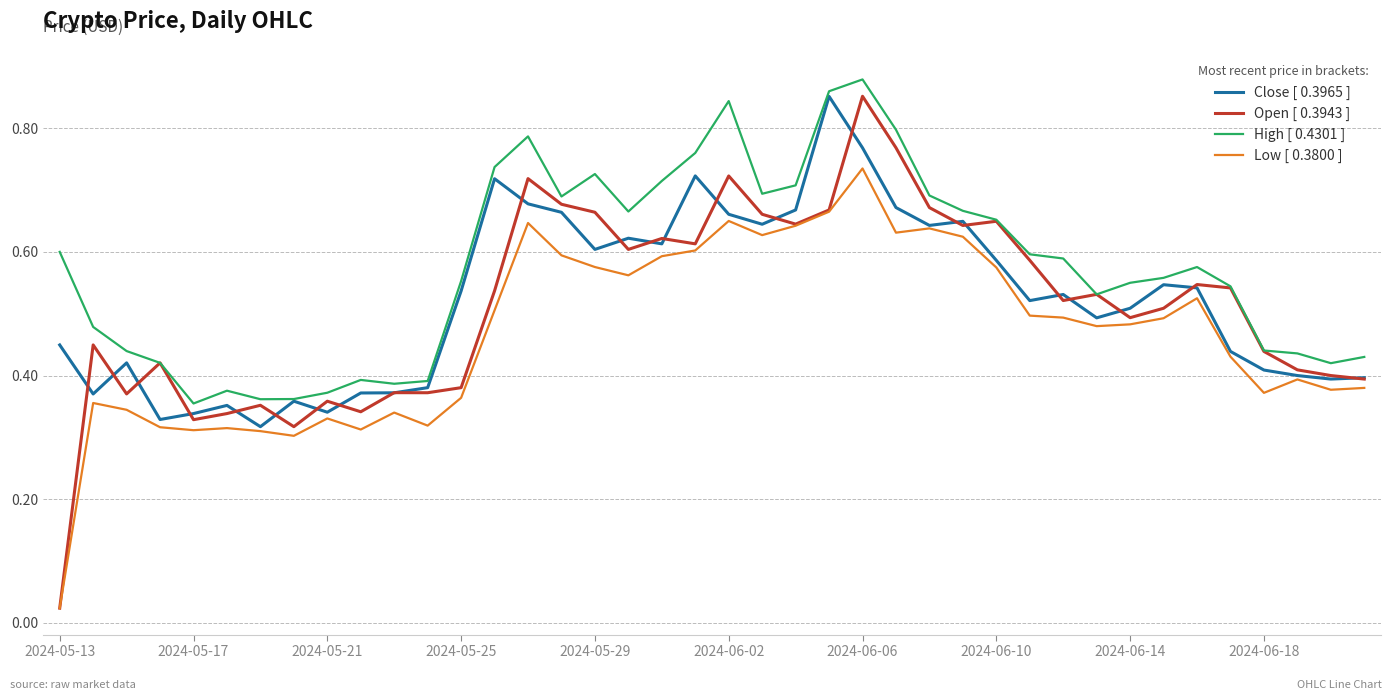

Which series has the largest range (max minus min)?

Open [ 0.3943 ]